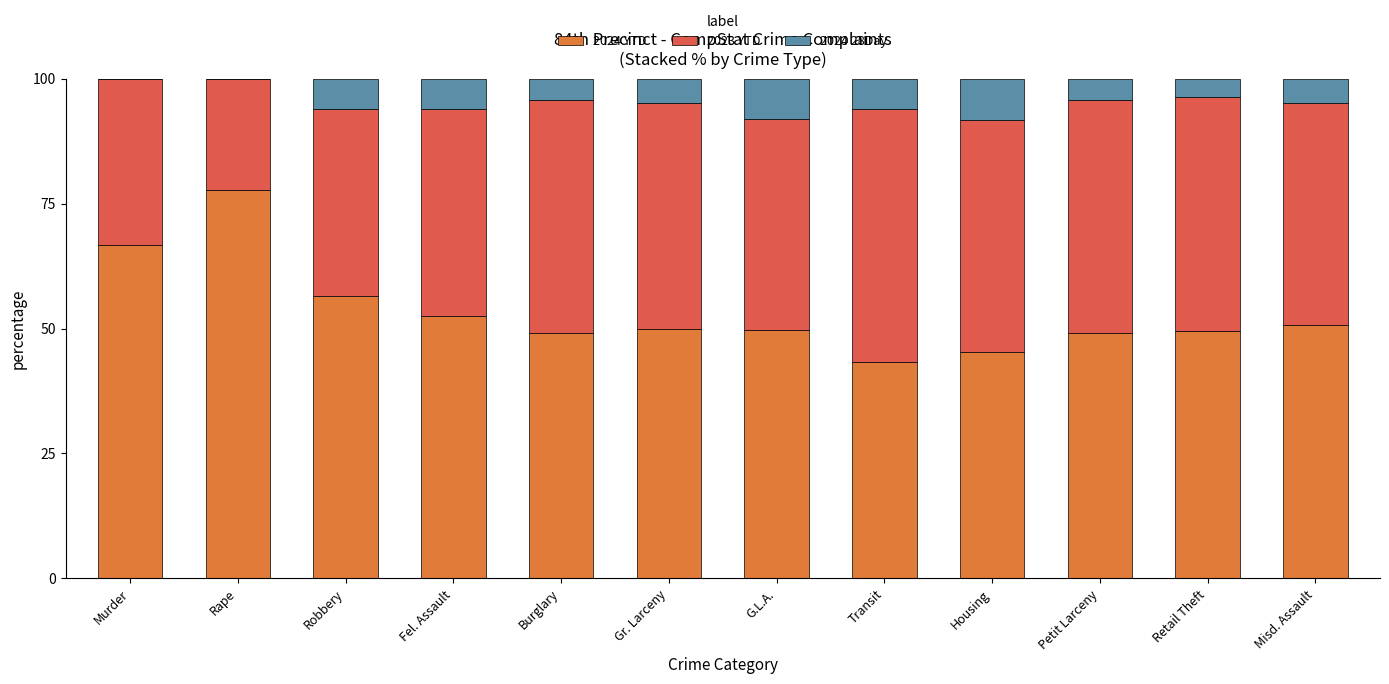

Are the bars grouped side by side (vs. stacked)?

No